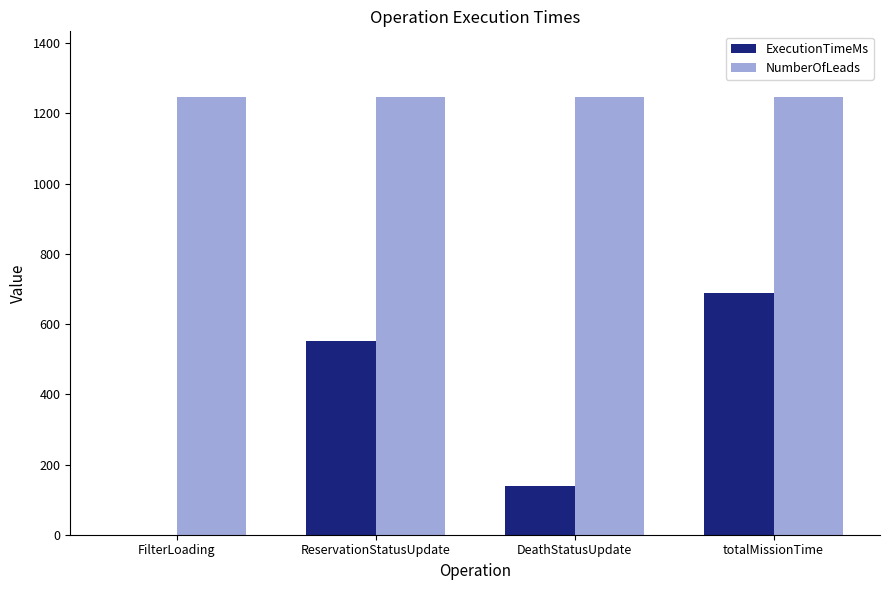

What is the sum of the ExecutionTimeMs values at FilterLoading and totalMissionTime?

690